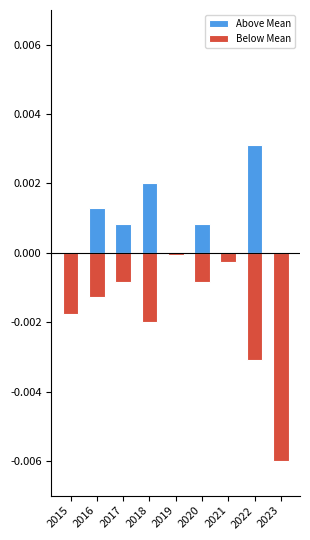

How many bars are there in total?

18